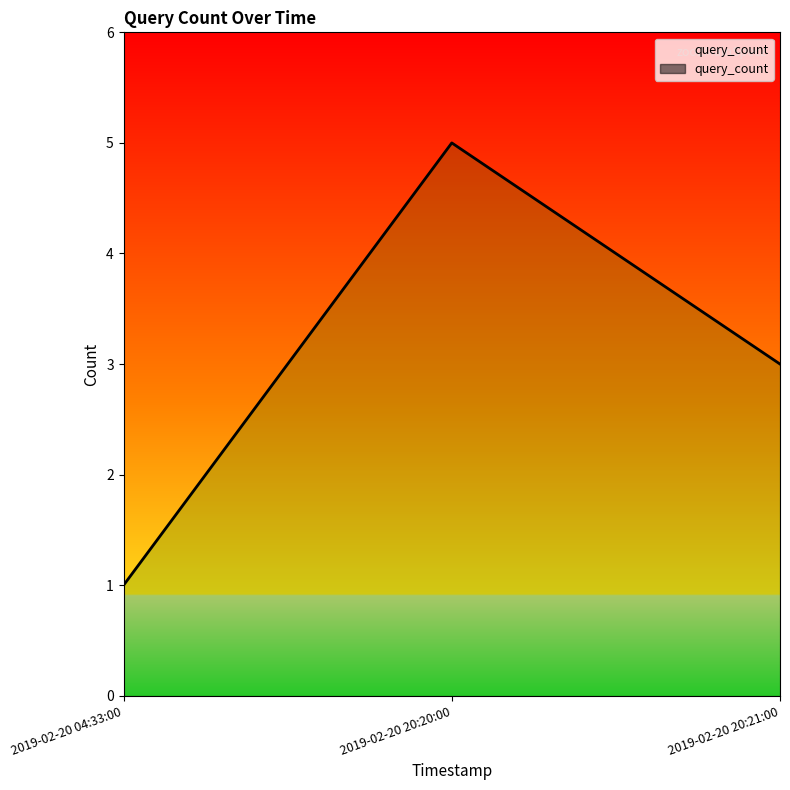

Read the value at 2019-02-20 20:21:00.

3